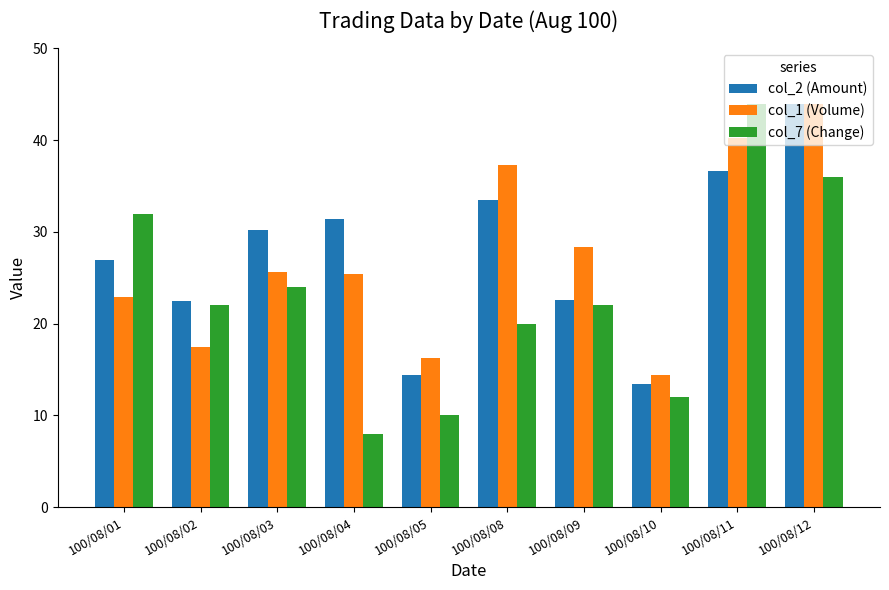

Are the bars grouped side by side (vs. stacked)?

Yes